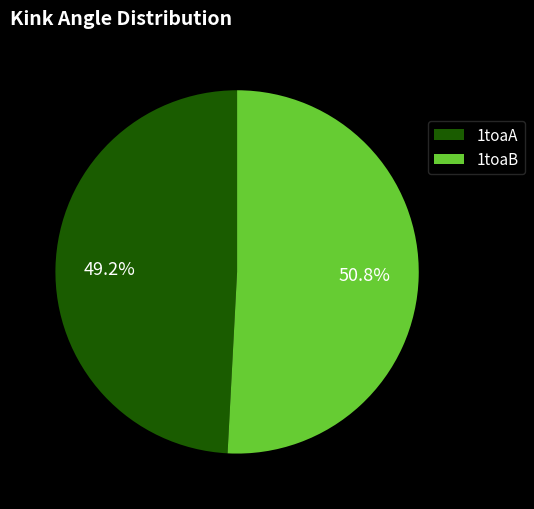

What percentage is NOT represented by 1toaA?

50.8%